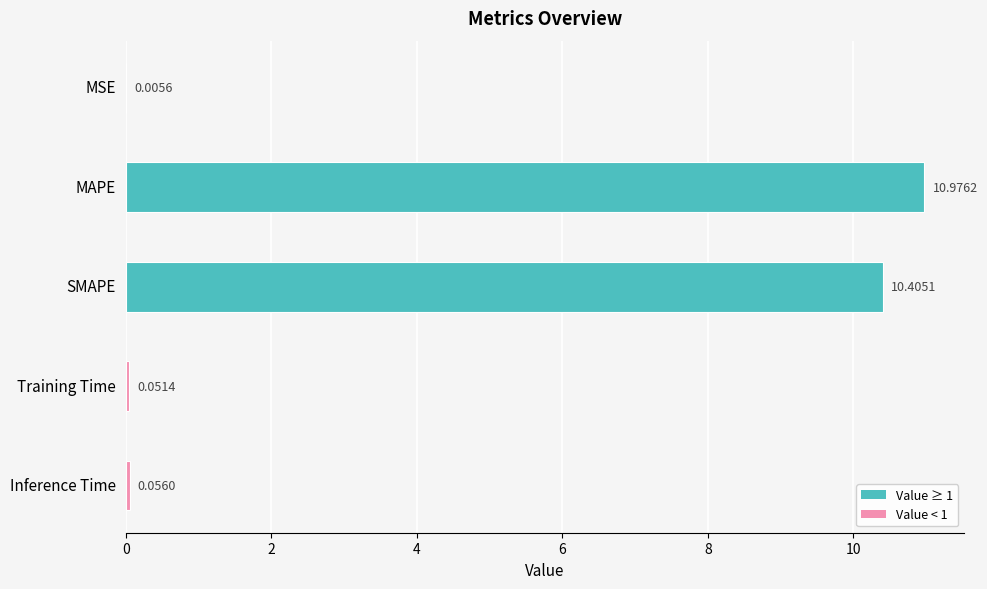

What is the sum of all values?

21.5